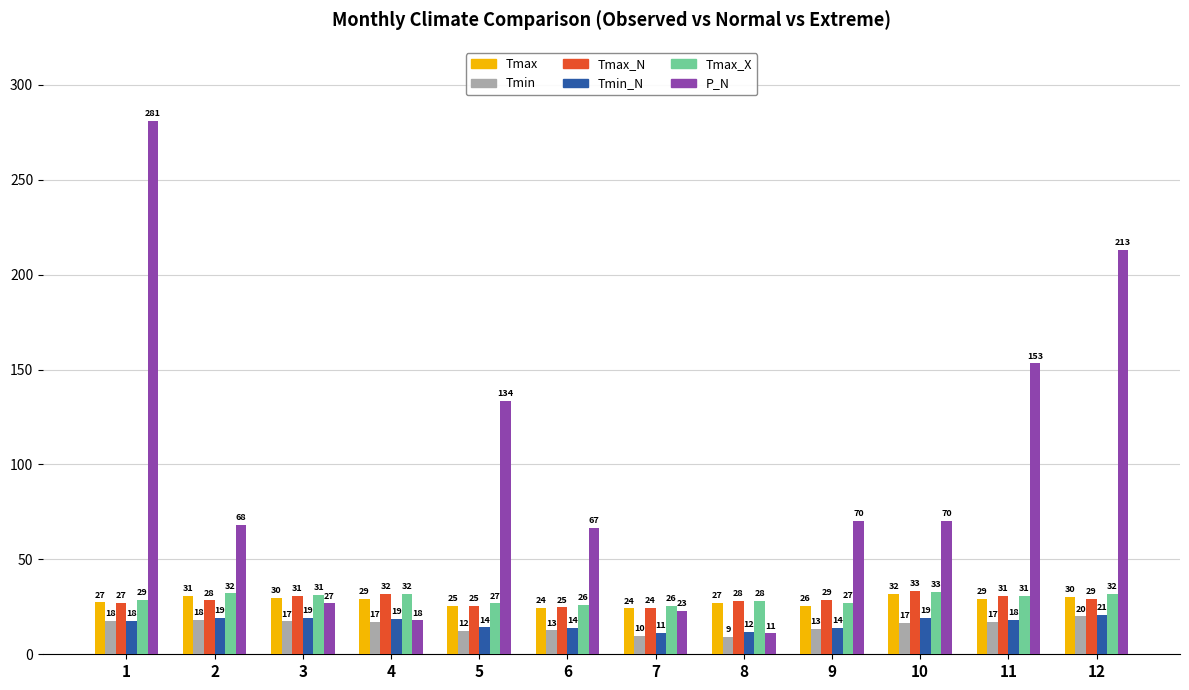

At which label does Tmax_N first exceed 28?

2